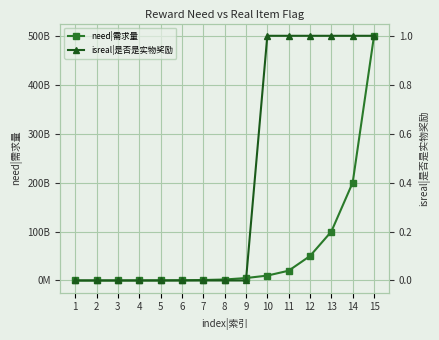

How many series are shown in this chart?

2